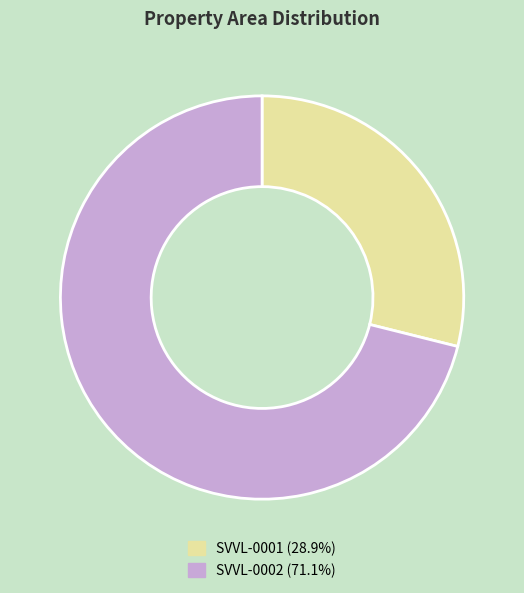

Which has a higher value, SVVL-0002 or SVVL-0001?

SVVL-0002